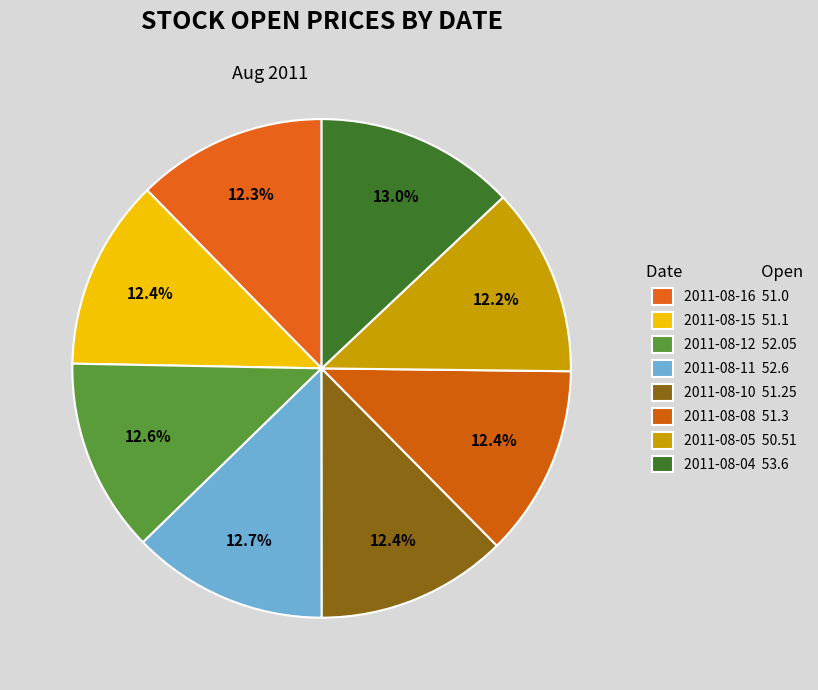

How many slices are in this pie chart?

8